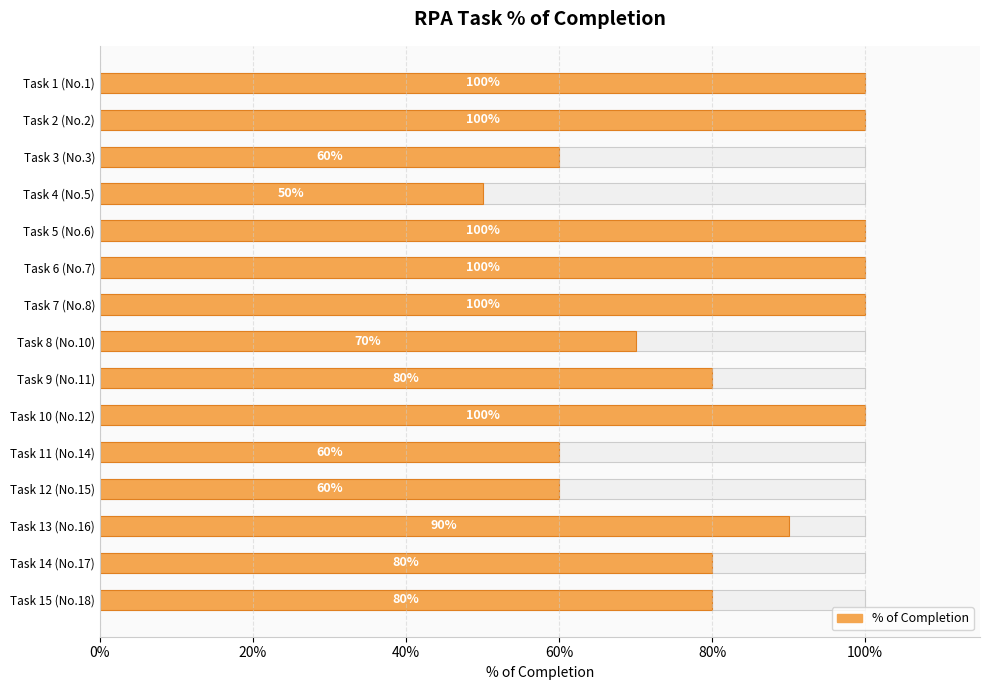

The chart shows a value of 0.3 at Task 1 (No.1). True or false?

False